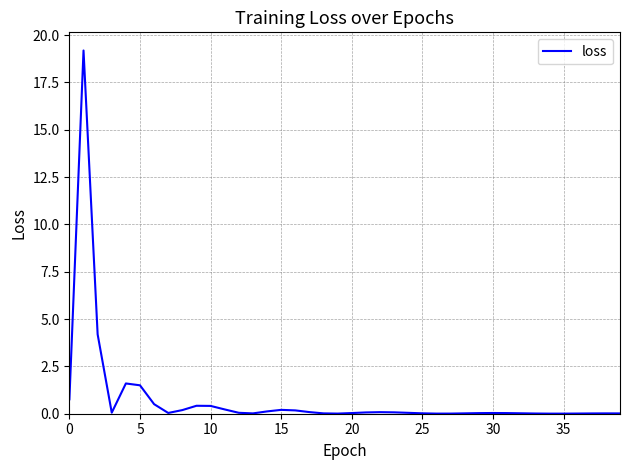

What is the difference between the maximum and minimum values?

19.2